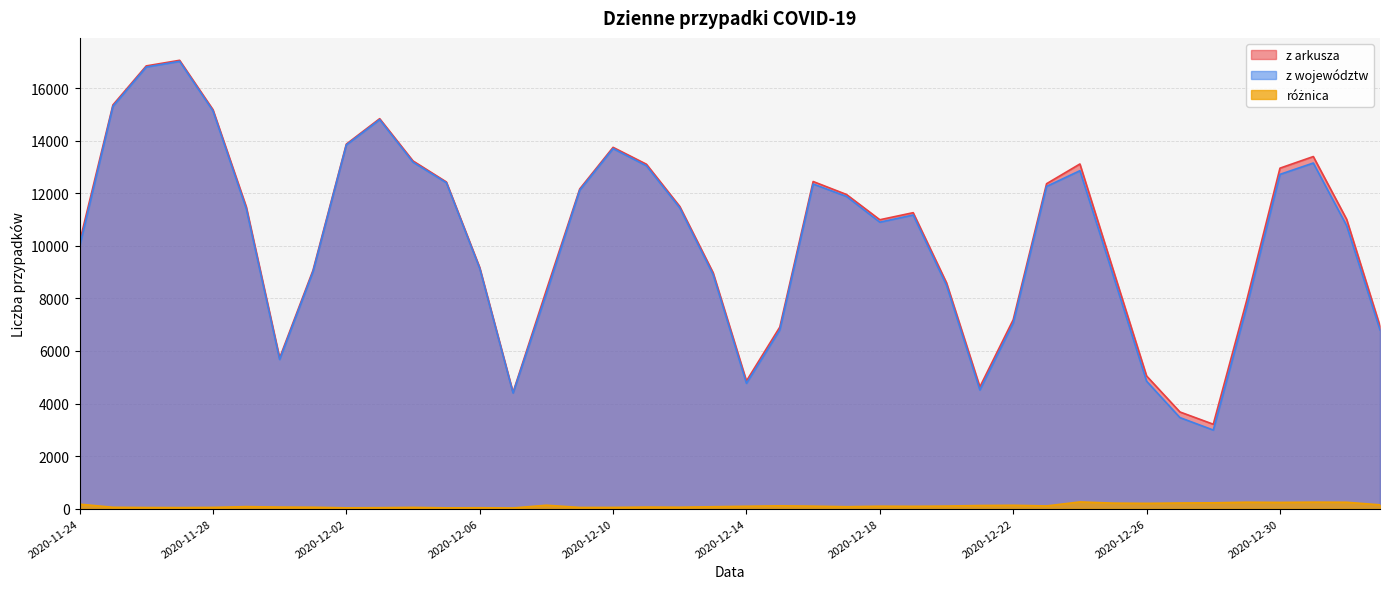

What is the value of the z arkusza point at the 28th from the left?

4633